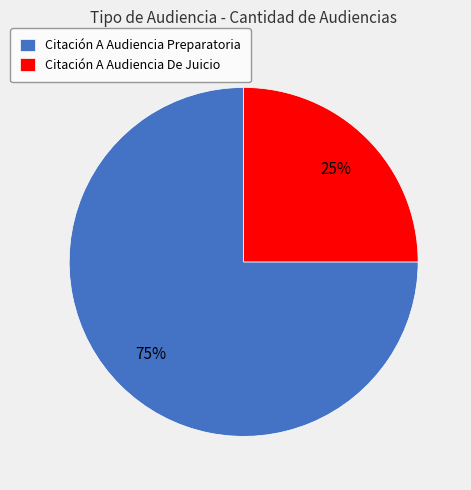

Combined, do Citación A Audiencia De Juicio and Citación A Audiencia Preparatoria account for over 50%?

Yes